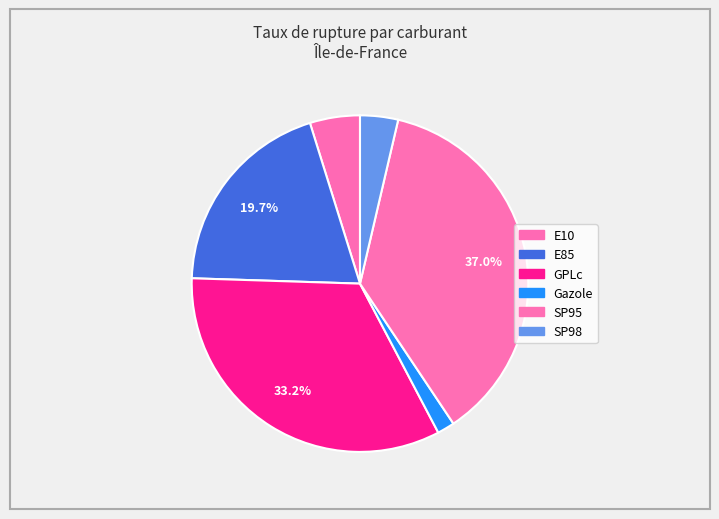

Which has a higher value, E85 or Gazole?

E85